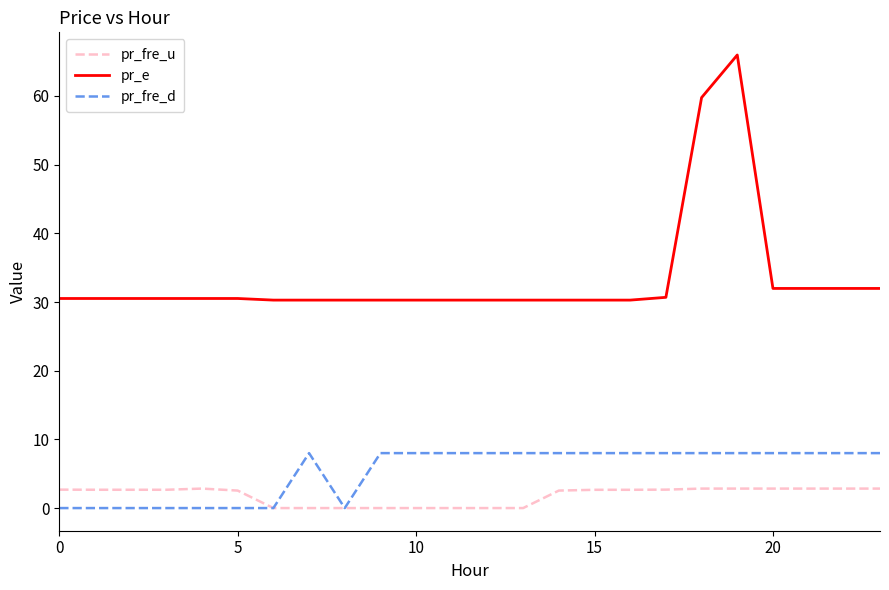

How many distinct data groups are displayed?

3